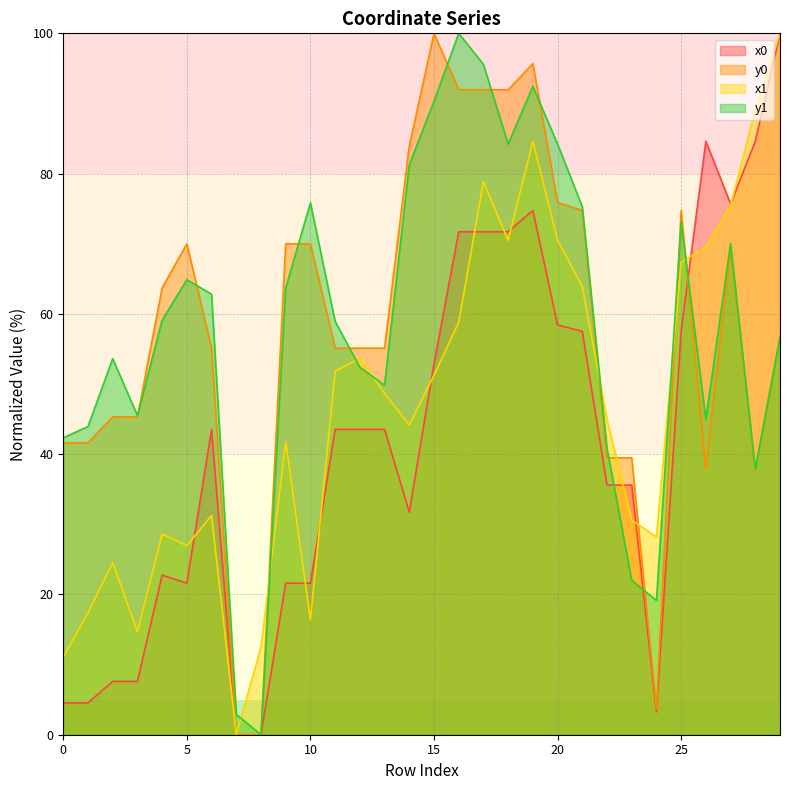

At 0, list the series in order from largest to smallest.

y1 line, y0 line, x1 line, x0 line